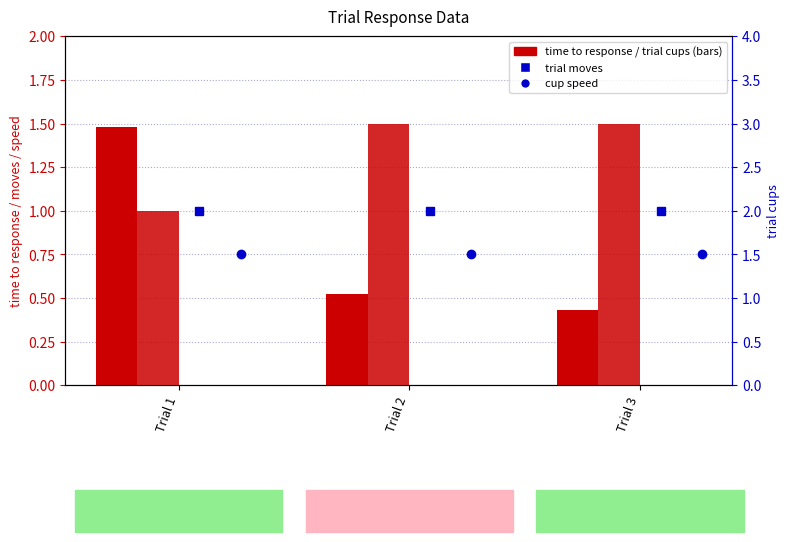

What is the smallest value displayed?

0.4